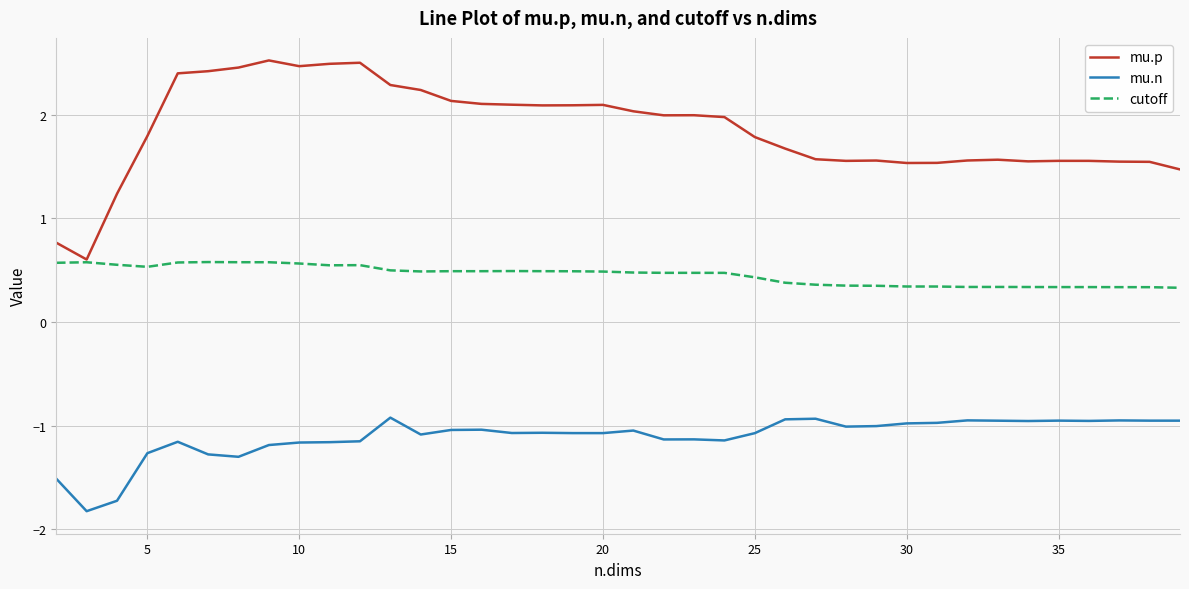

Rank the series by their maximum value, from highest to lowest.

mu.p, cutoff, mu.n